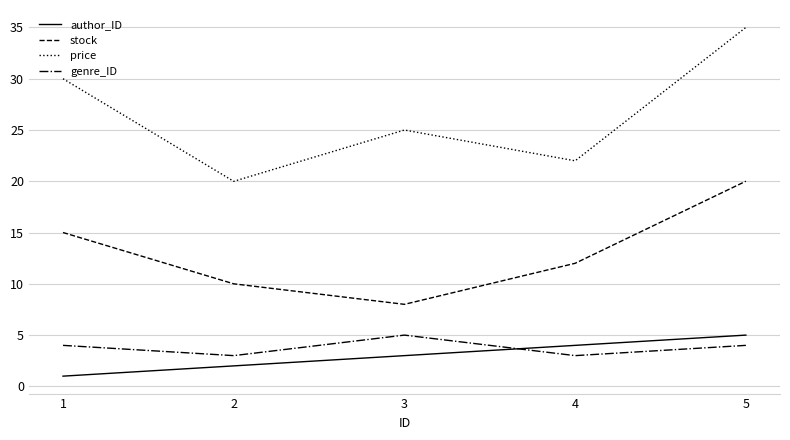

What is the difference between the maximum and minimum values in the price series?

15.0